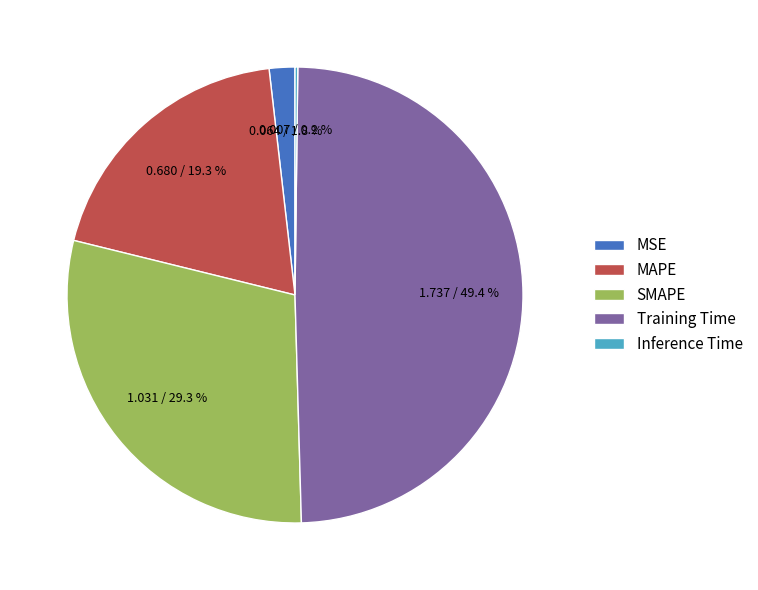

To the nearest percent, what is the difference between the Training Time and MSE slice percentages?

48%